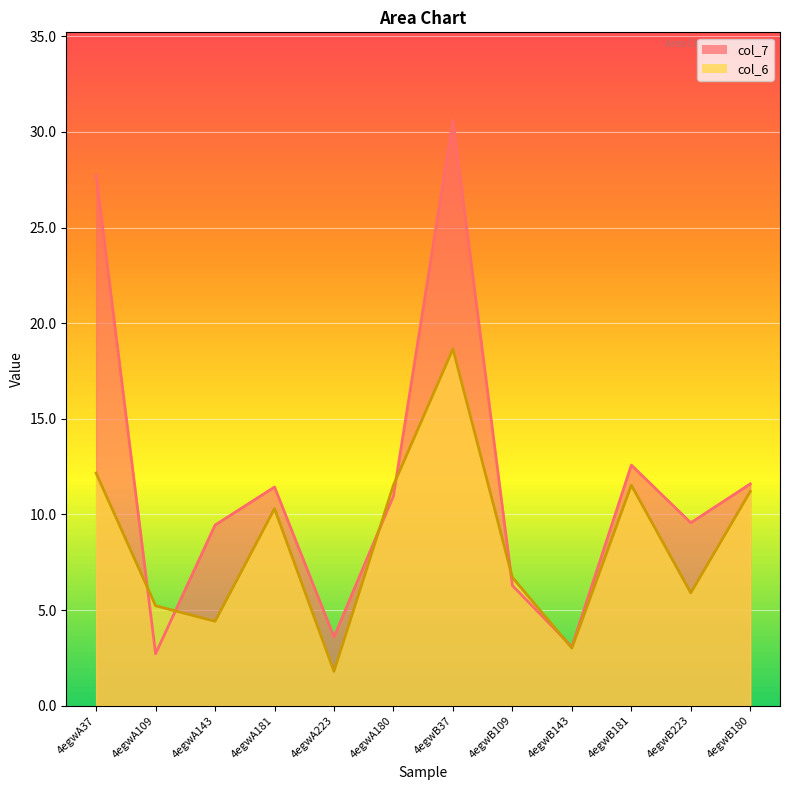

Where do col_6 and col_7 first cross each other?

4egwA37 and 4egwA109